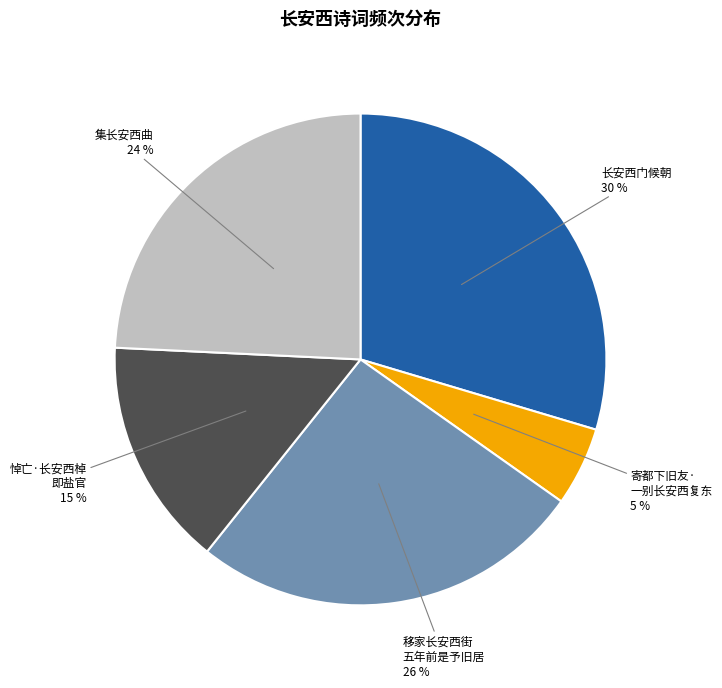

To the nearest percent, what is the average slice percentage?

20%